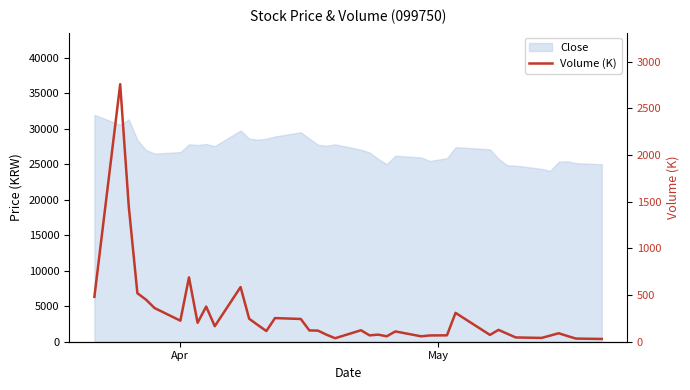

Is it true that the value at 32 is 54.9?

False